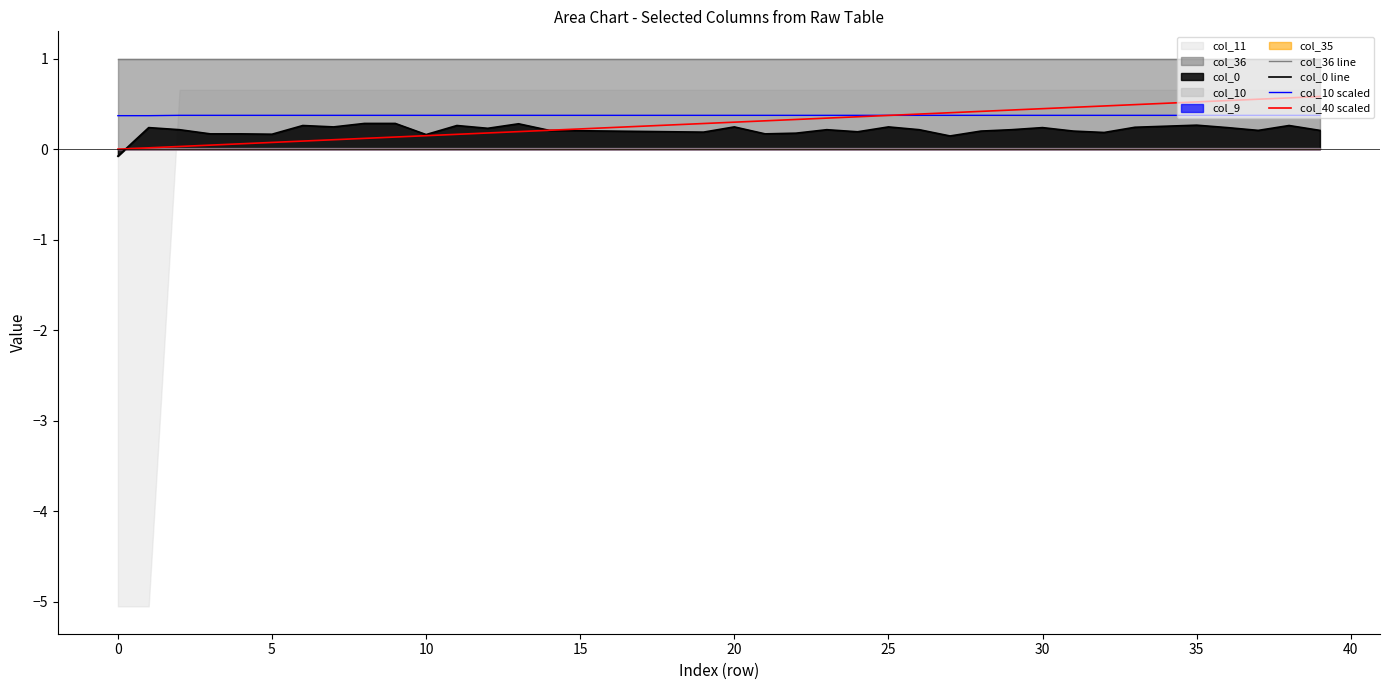

True or false: col_36 line and col_0 line intersect in this chart.

False